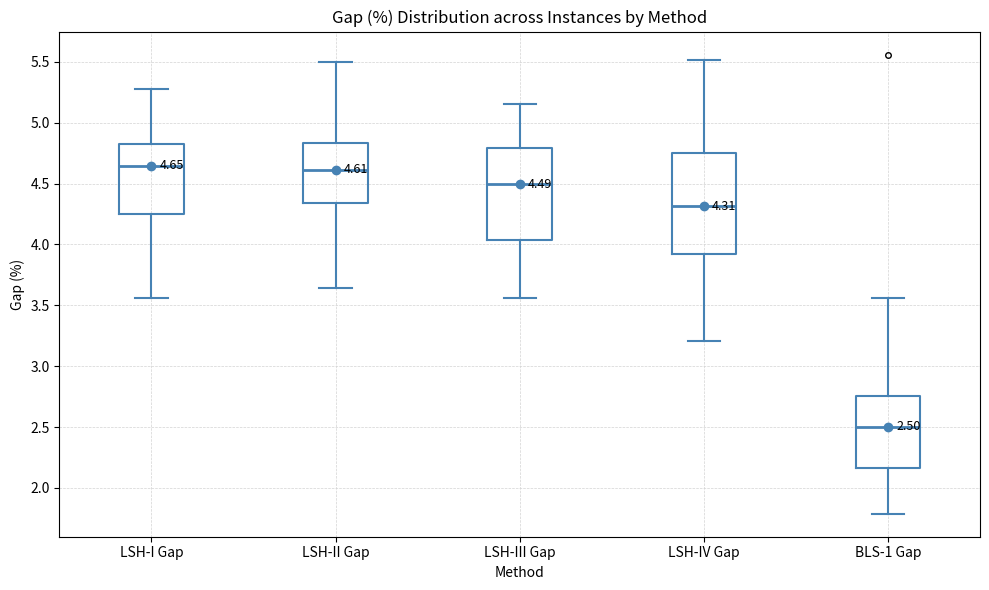

Which box's median line is the lowest?

BLS-1 Gap